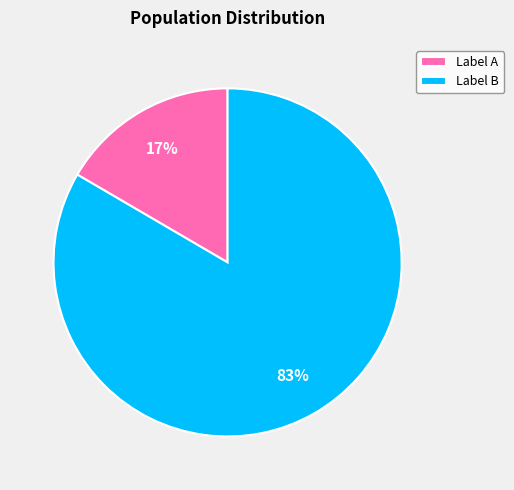

To the nearest percent, what is the average slice percentage?

50%